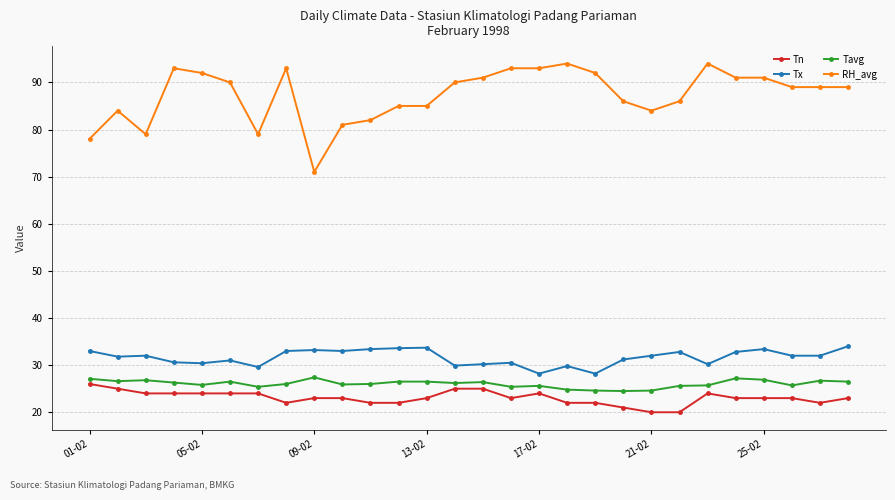

What is the maximum value shown in the chart?

94.0